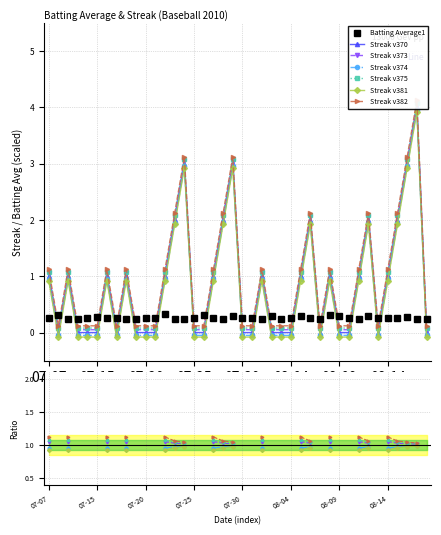

What is the average value of the Streak series?

0.9